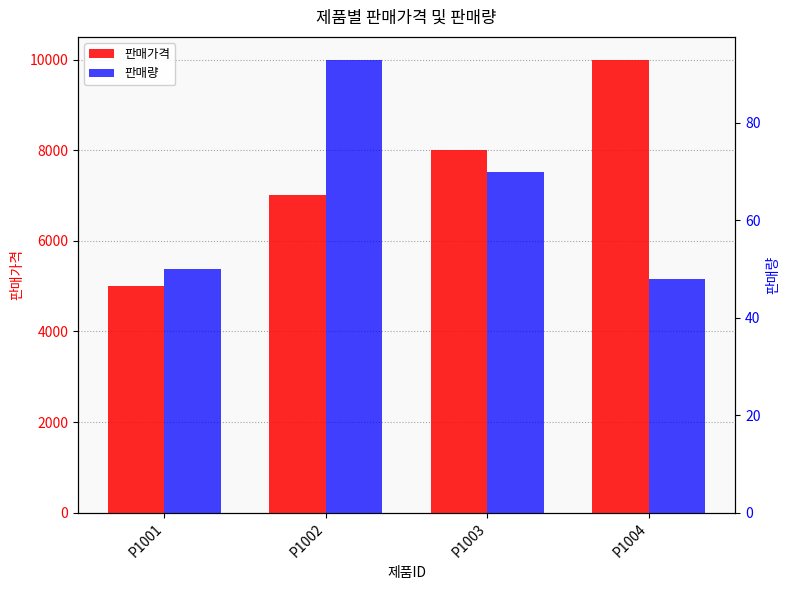

Reading left to right, list all the values displayed in this chart.

판매가격: P1001=5000	P1002=7000	P1003=8000	P1004=10000
판매량: P1001=50	P1002=93	P1003=70	P1004=48